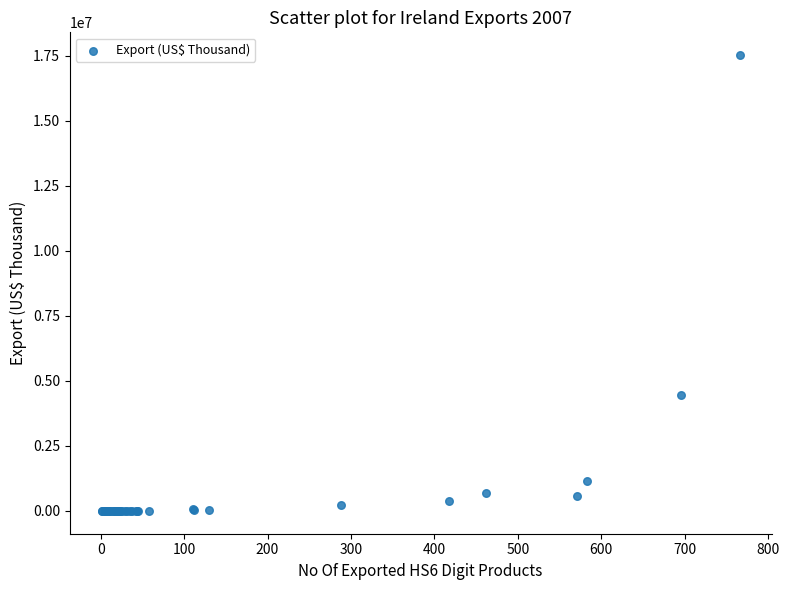

What Y value in the scatter plot is closest to 8763623?

4454742.2